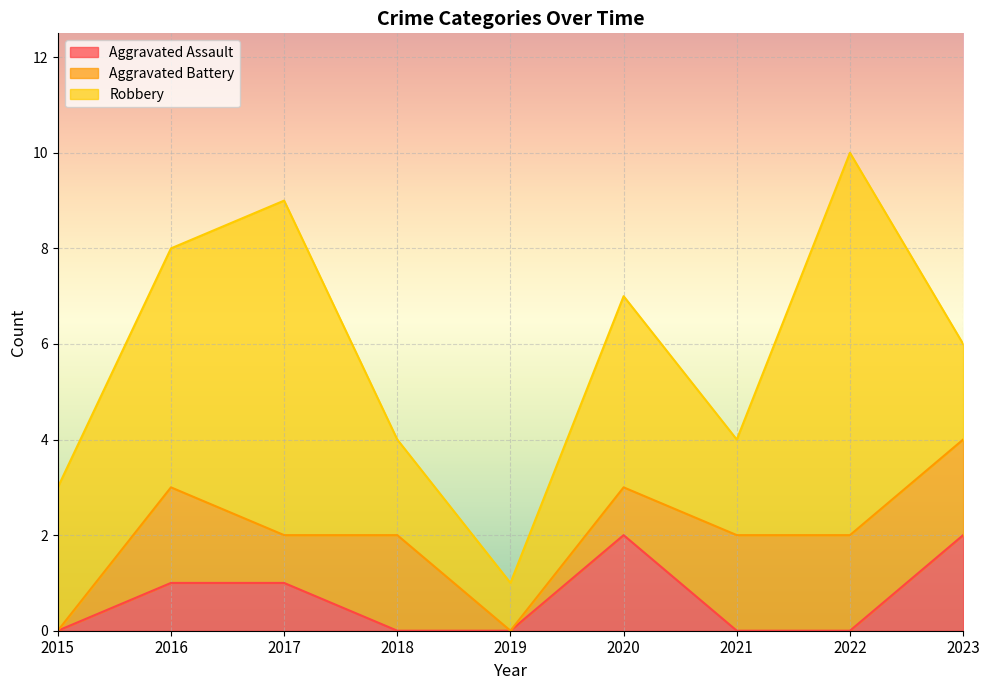

True or false: Aggravated Battery has a value of 1 at 2017.

True